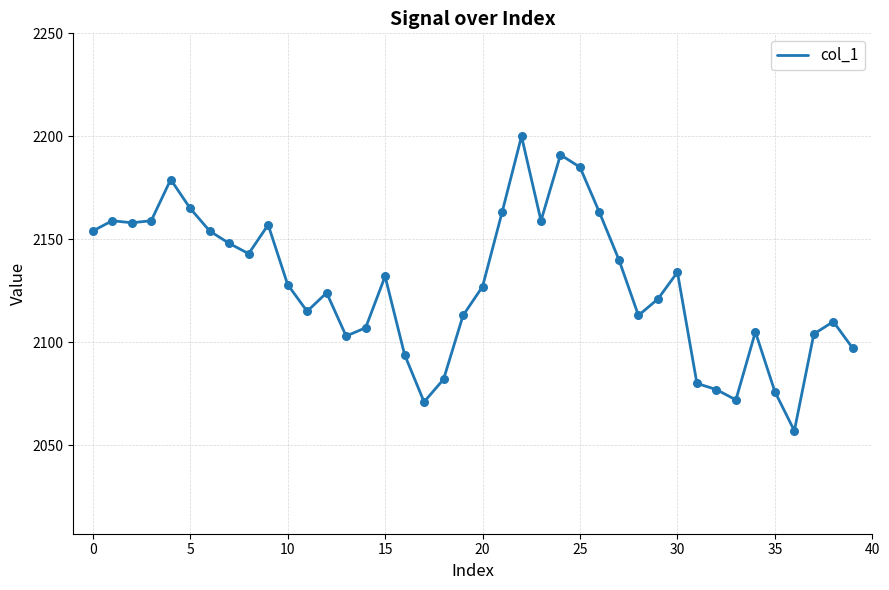

What is the difference between the maximum and minimum values?

143